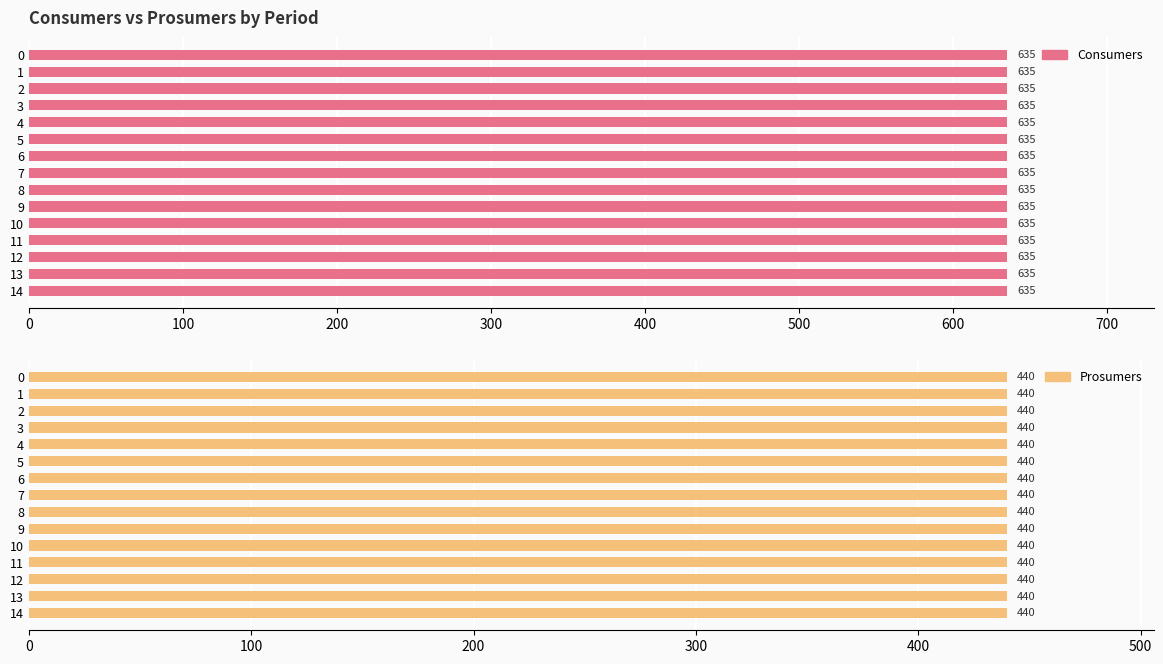

The value of Prosumers at 13 is 440. True or false?

True